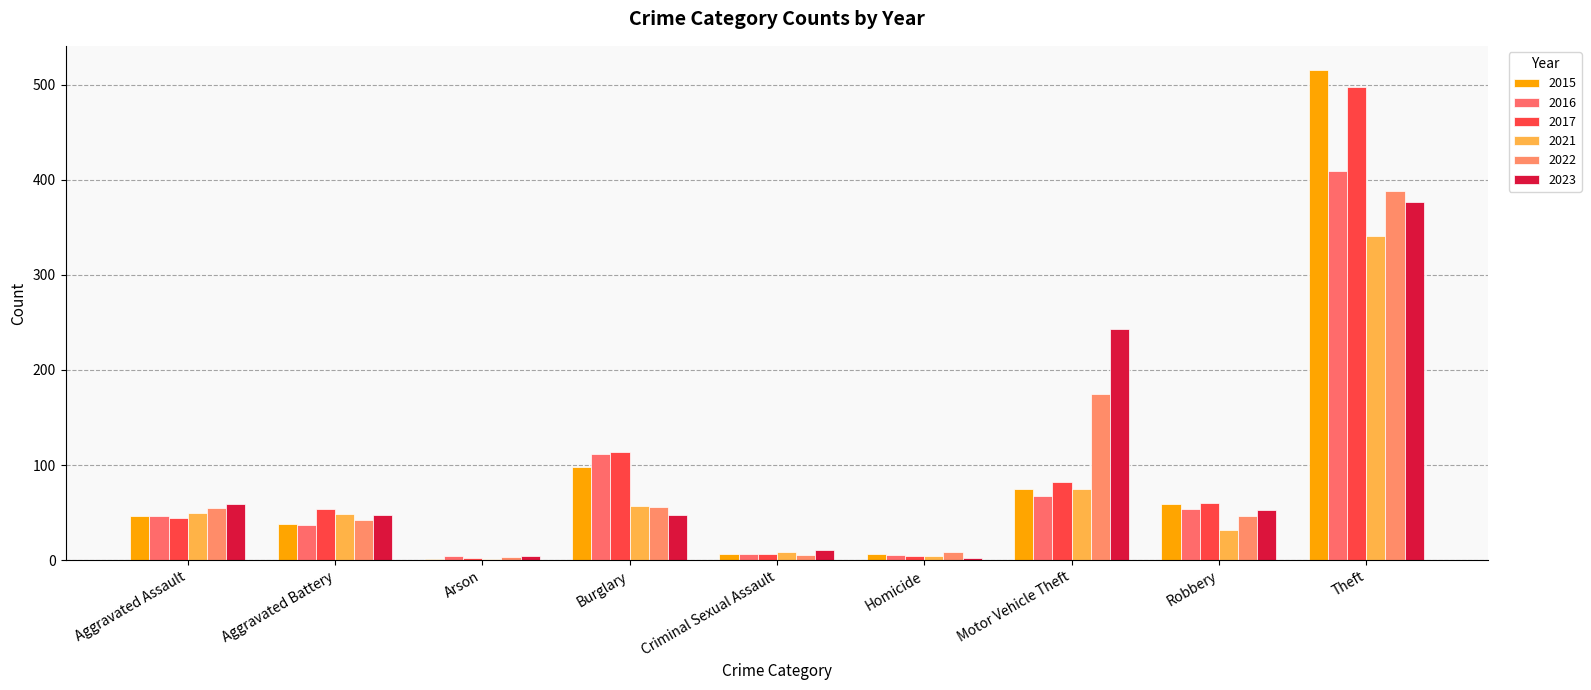

The value of 2022 at Motor Vehicle Theft is 175. True or false?

True